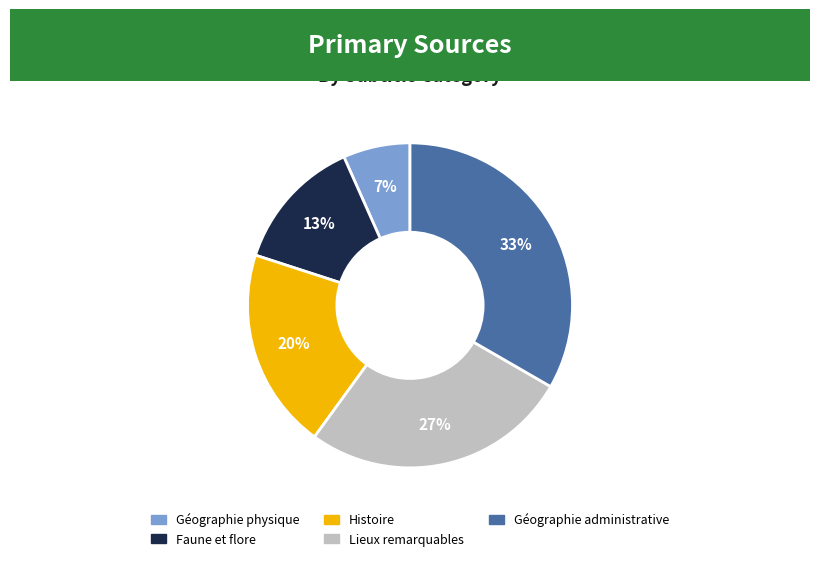

Does any single category account for the majority?

No